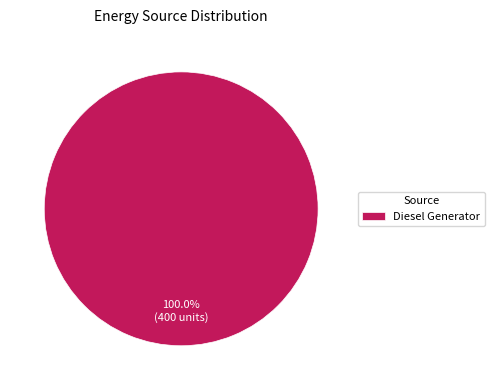

Which category accounts for the majority?

Diesel Generator